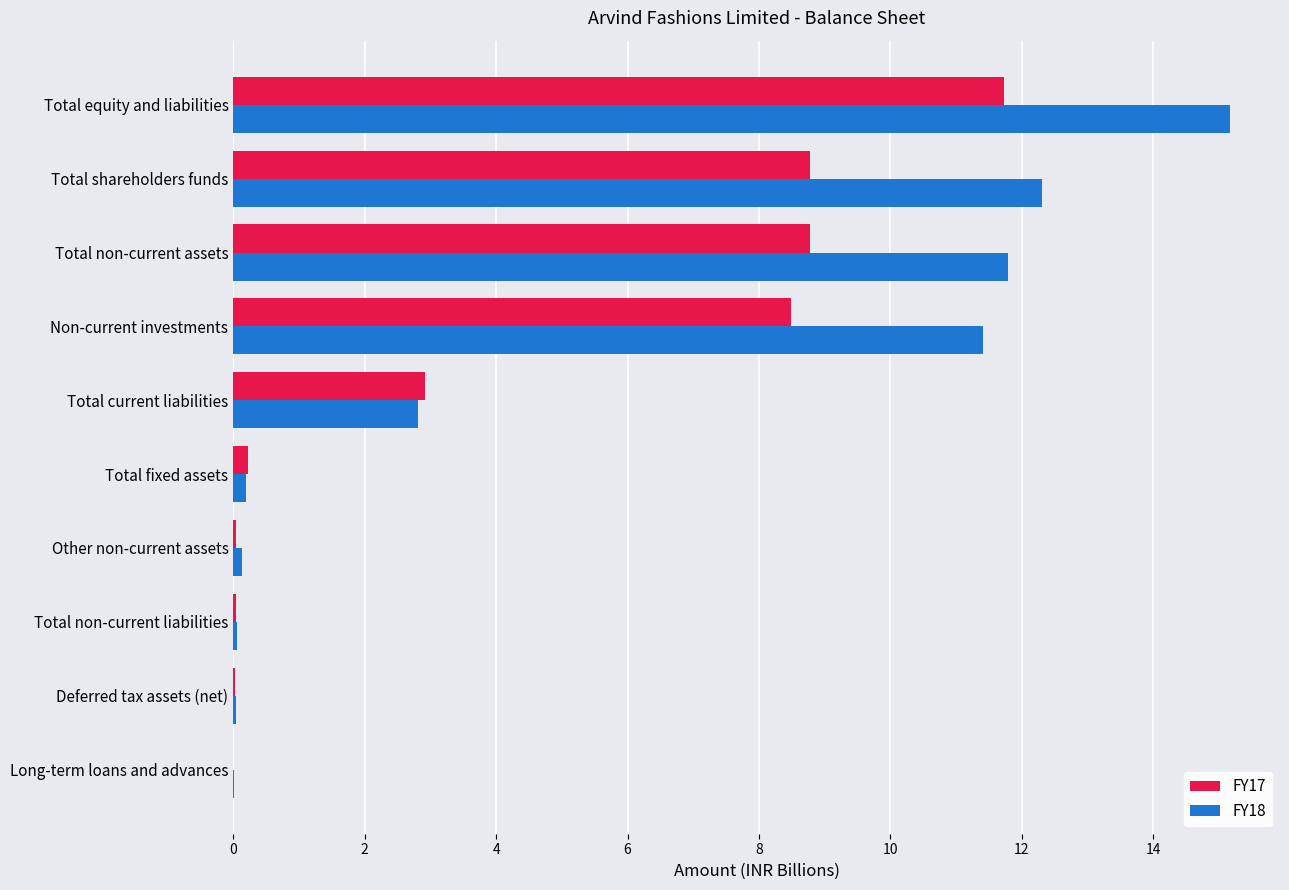

What is the maximum value shown in the chart?

15.2